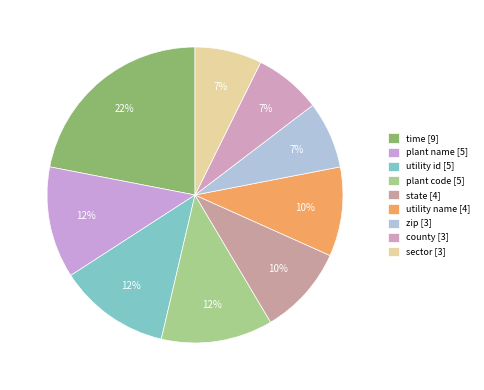

True or false: utility name [4] accounts for 3% of the total.

False